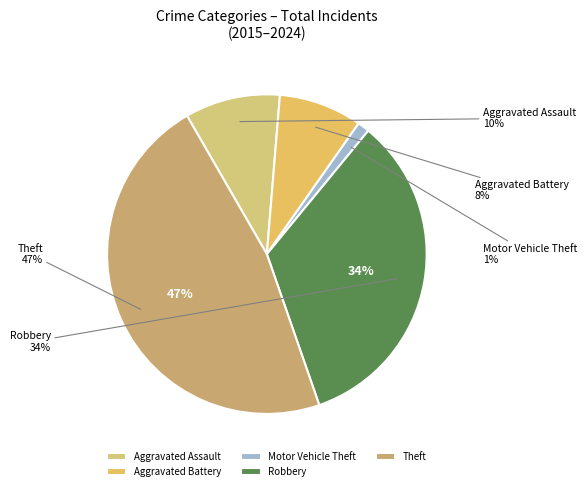

Which category has the biggest portion of the pie?

Theft